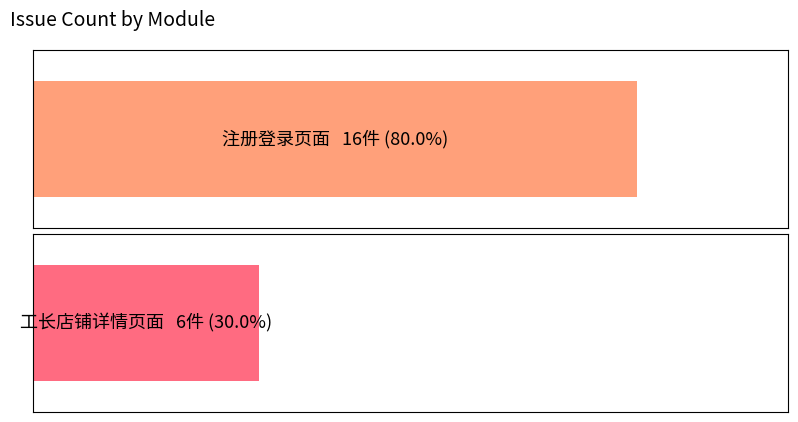

What is the change in value from 注册登录页面 to 工长店铺详情页面?

-10